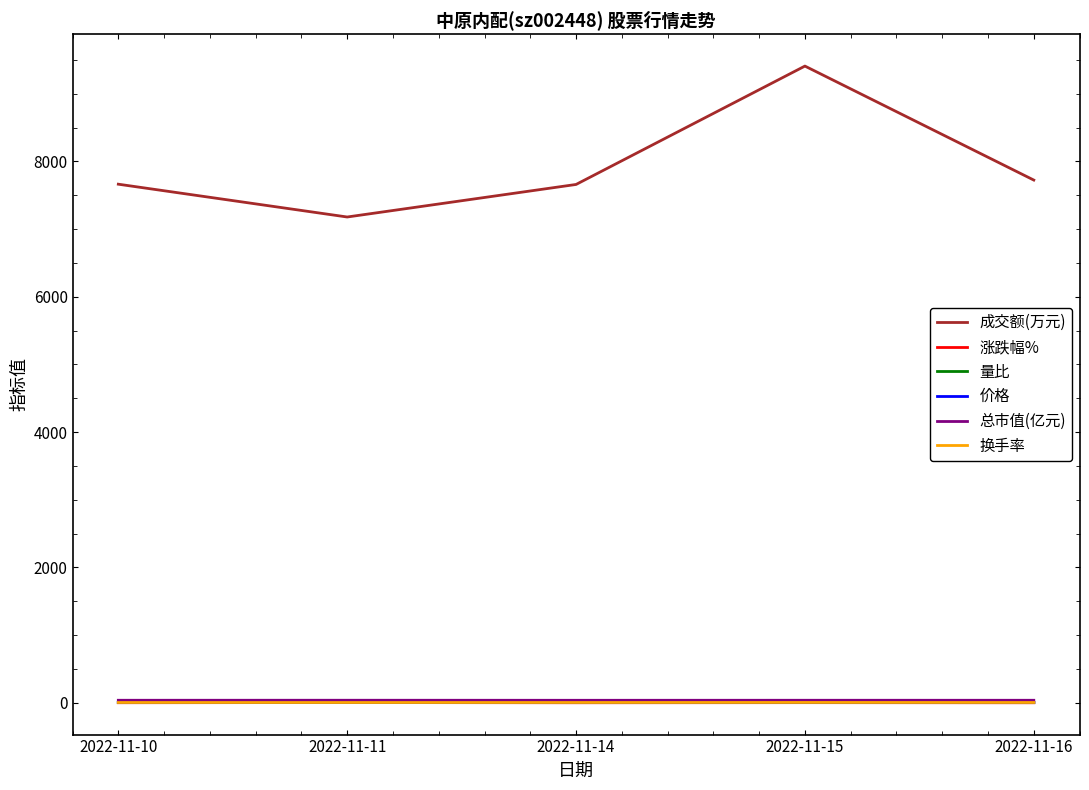

What is the average value of the 量比 series?

0.9